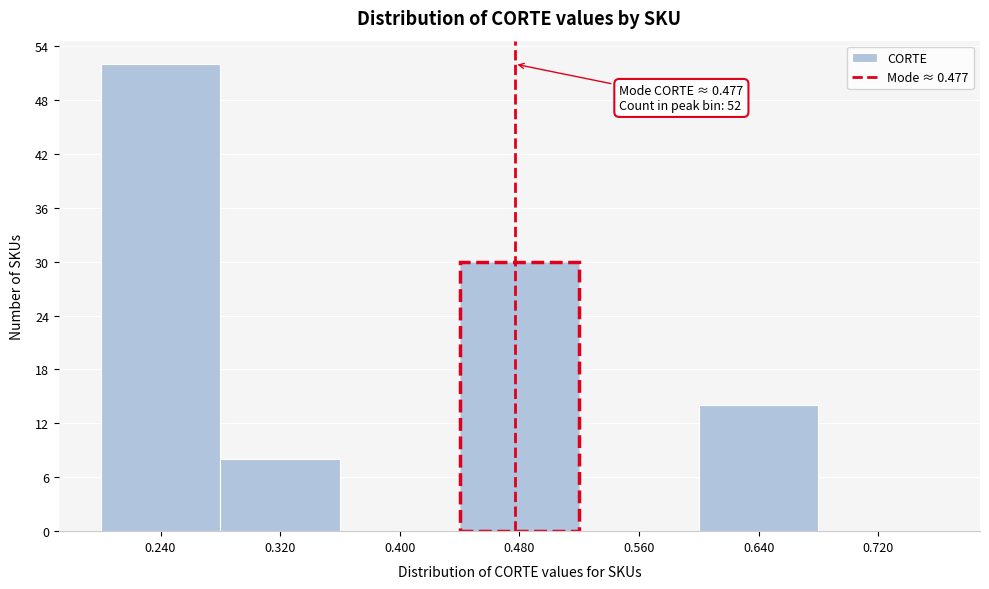

Which range on the x-axis has the tallest bar?

0.20 to 0.28